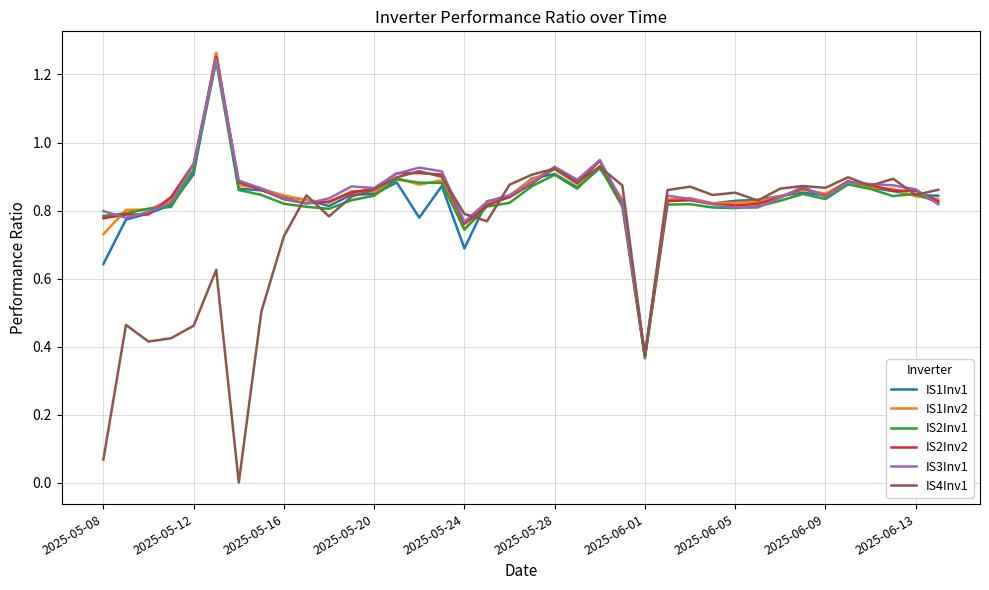

Rank the series by their maximum value, from lowest to highest.

IS4Inv1, IS2Inv1, IS3Inv1, IS2Inv2, IS1Inv1, IS1Inv2